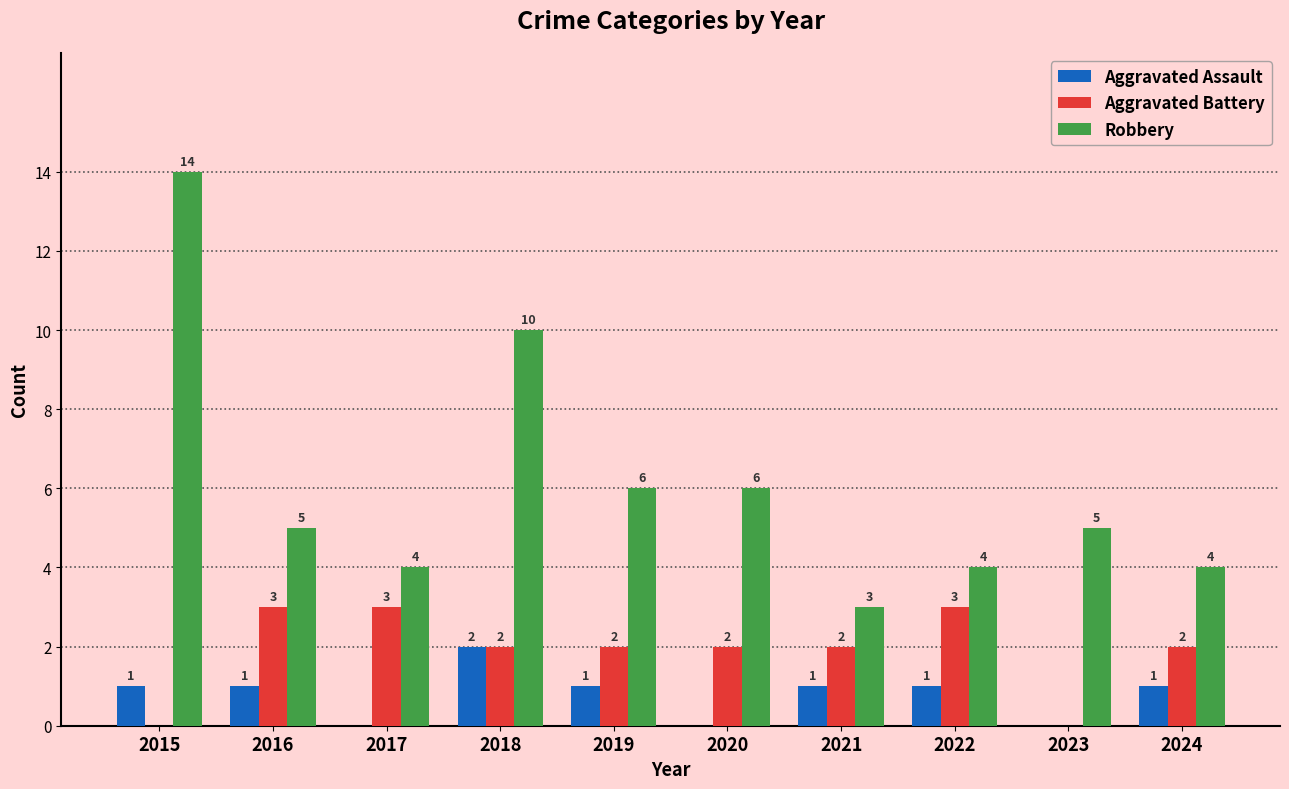

True or false: Aggravated Battery has a value of 4 at 2016.

False